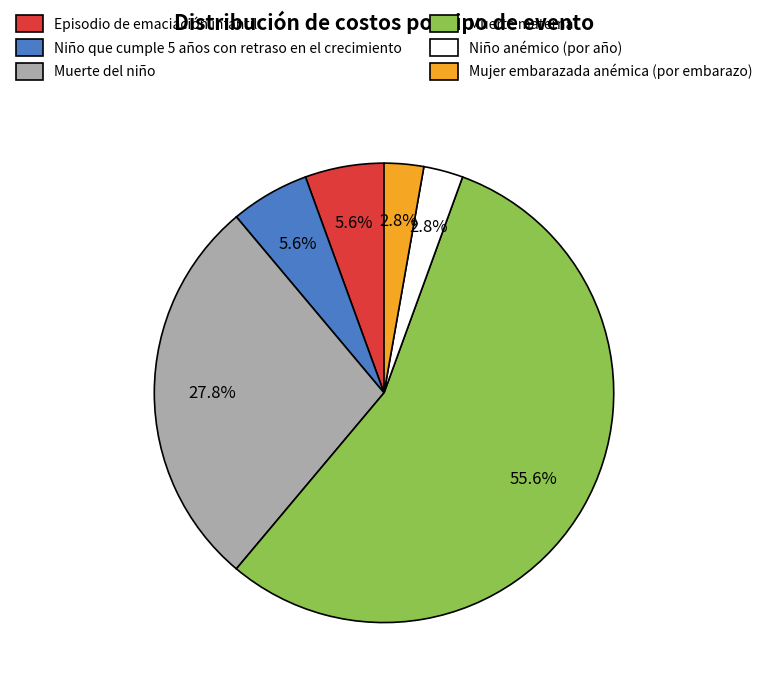

Which category has the biggest portion of the pie?

Muerte materna